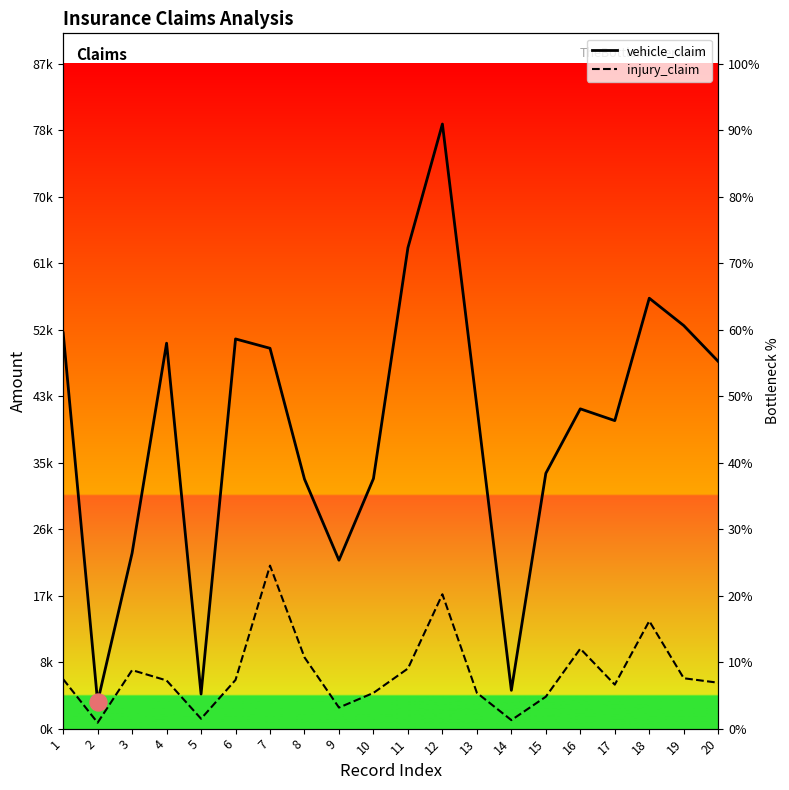

What are all the series names shown in the legend?

vehicle_claim, injury_claim